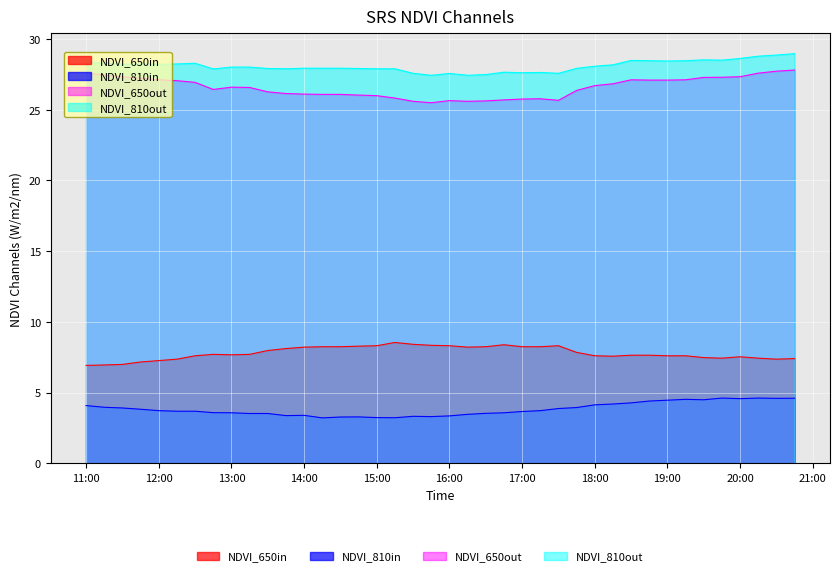

Which series has the widest spread of values?

Y_col3